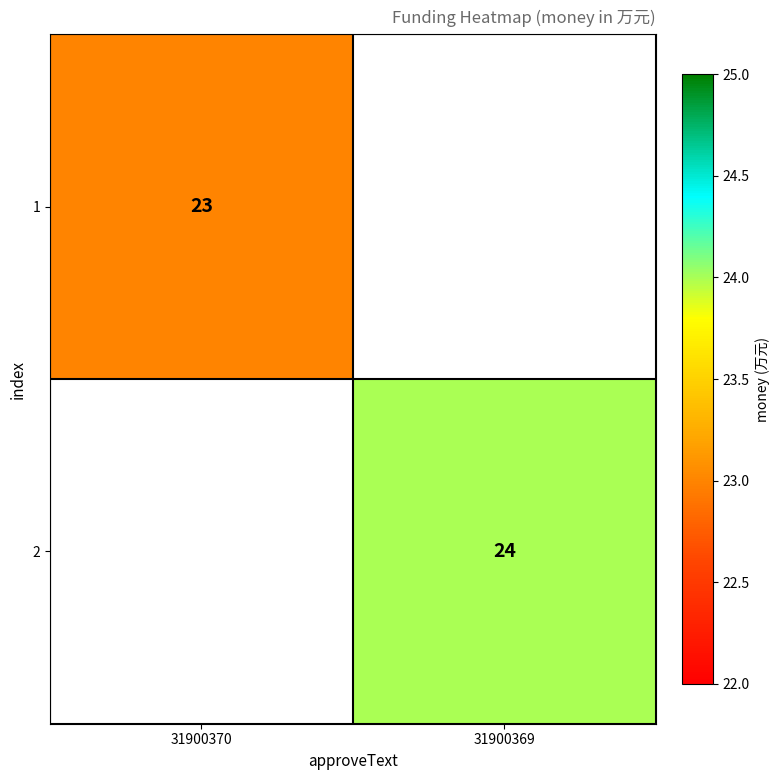

Is the value of 2 at 31900369 greater than the value of 1 at 31900370?

Yes